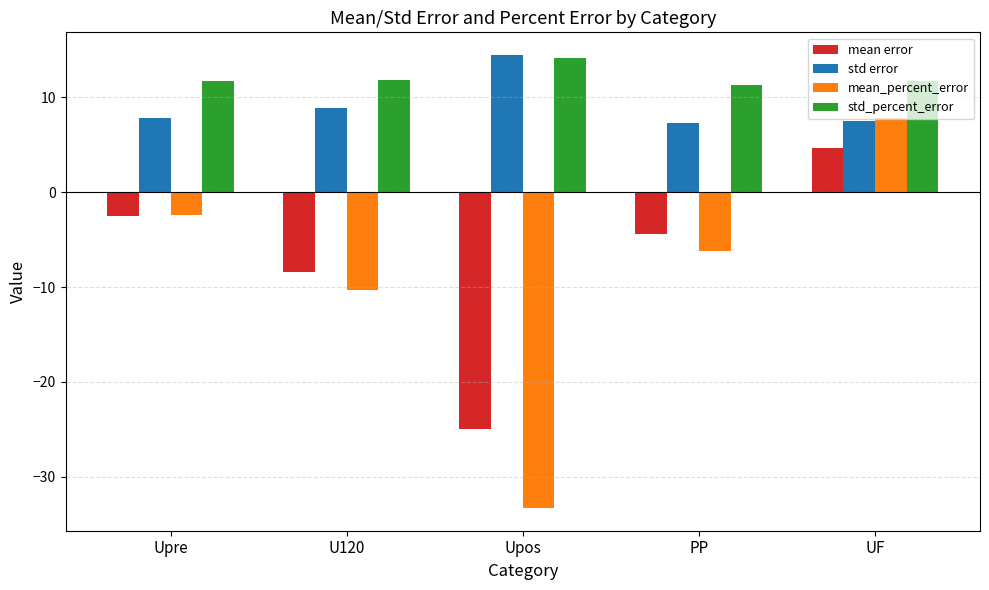

What is the difference between the mean error values at PP and Upos?

20.6